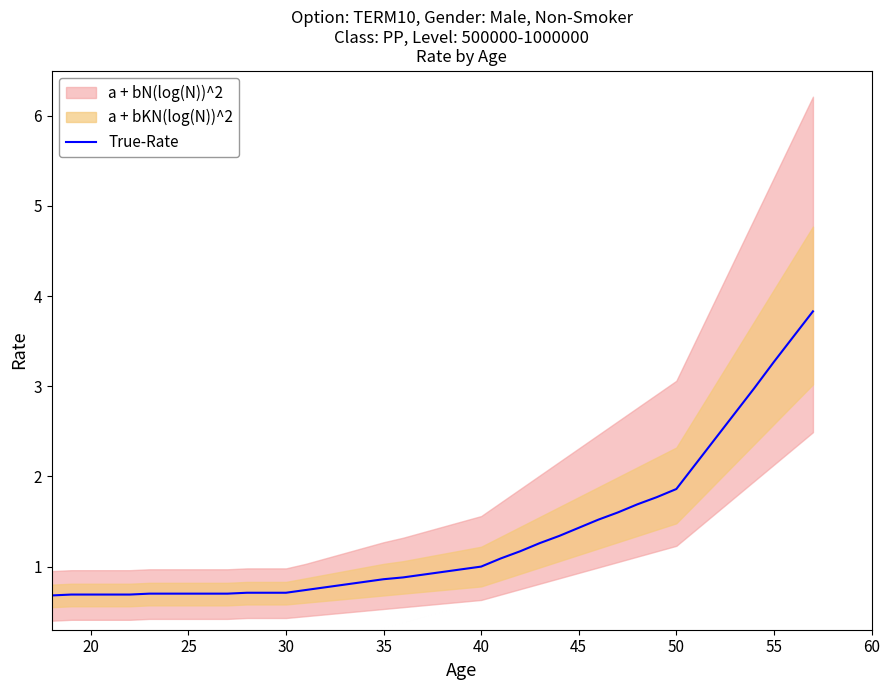

The value of True-Rate at 55 is 5.4. True or false?

False